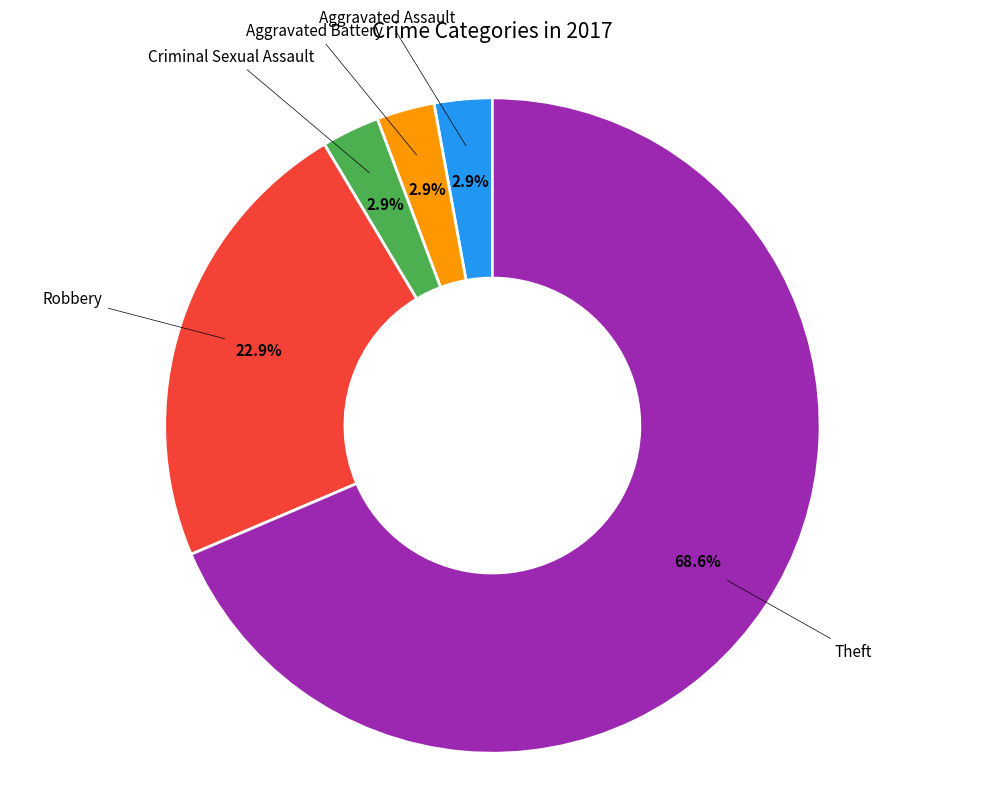

Between Aggravated Battery and Theft, which is larger?

Theft